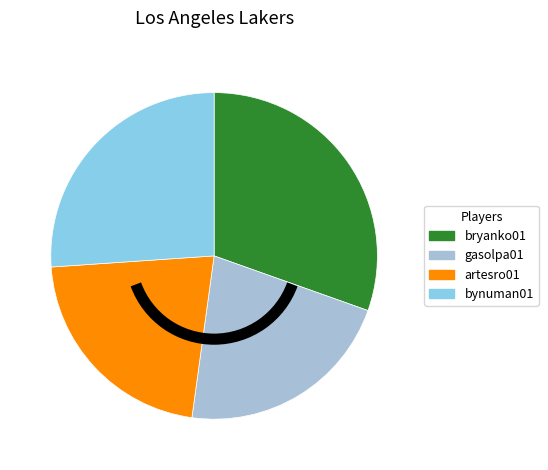

Is there a majority slice in this chart?

No